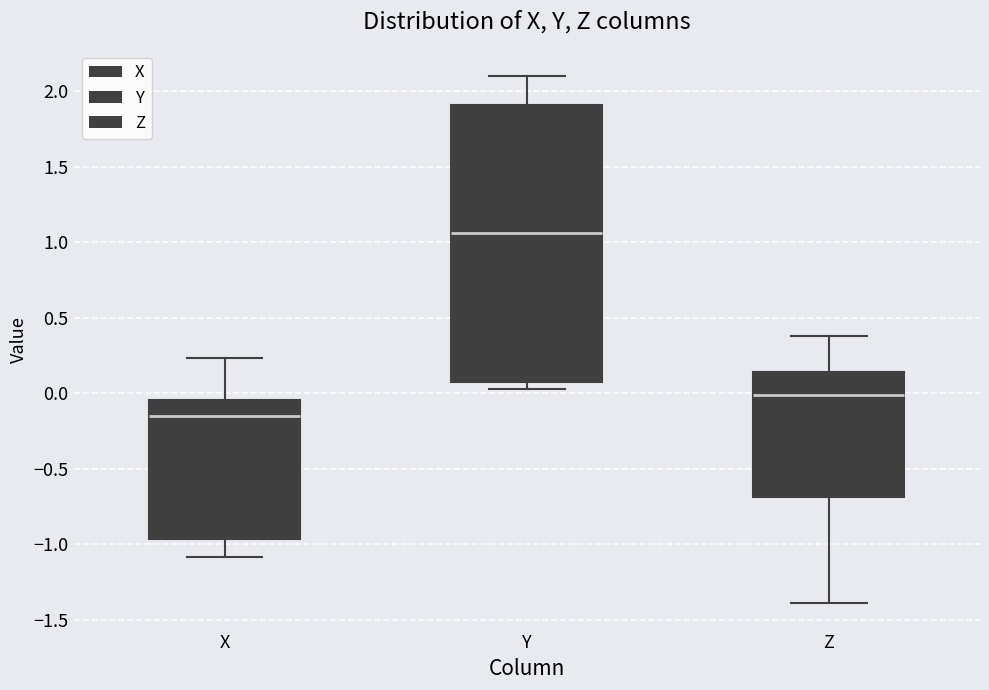

Reading left to right, transcribe this box plot: for each box, give where its median line is, the range the box spans, and where its two whiskers end, as read against the y-axis. The values are not printed on the chart, so give them approximately, as read against the axis.

X: median -0.15, box -0.95 to -0.05, whiskers -1.10 to 0.25
Y: median 1.05, box 0.10 to 1.90, whiskers 0.05 to 2.10
Z: median 0.00, box -0.70 to 0.15, whiskers -1.40 to 0.40